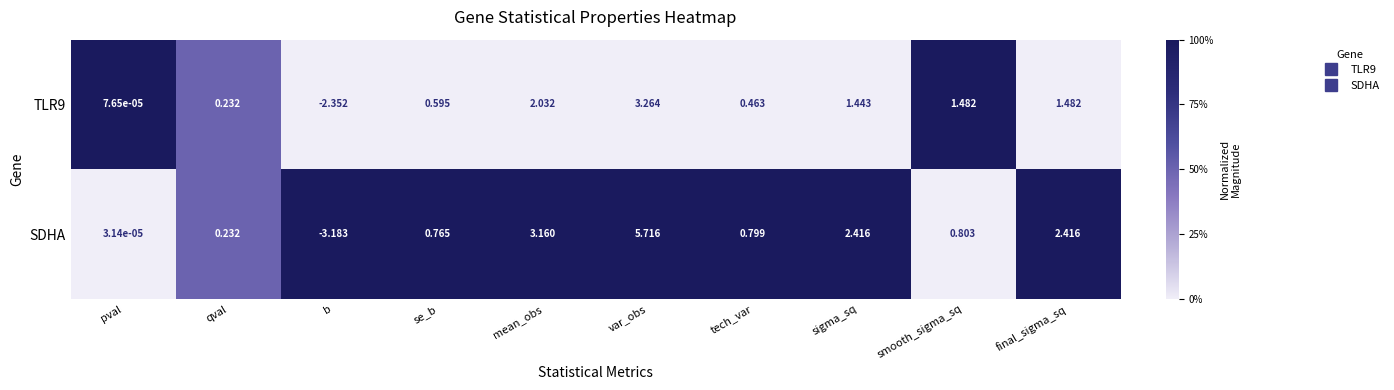

Between mean_obs and tech_var, which series saw the biggest shift?

SDHA